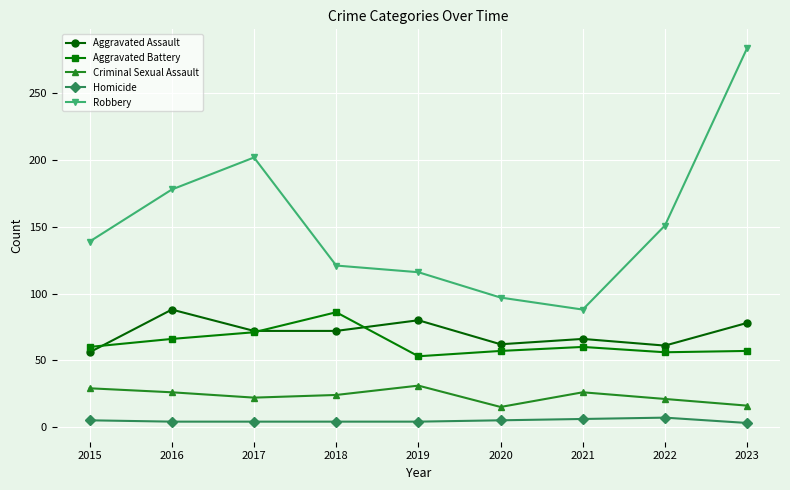

What is the value of the Criminal Sexual Assault point at the 4th from the left?

24